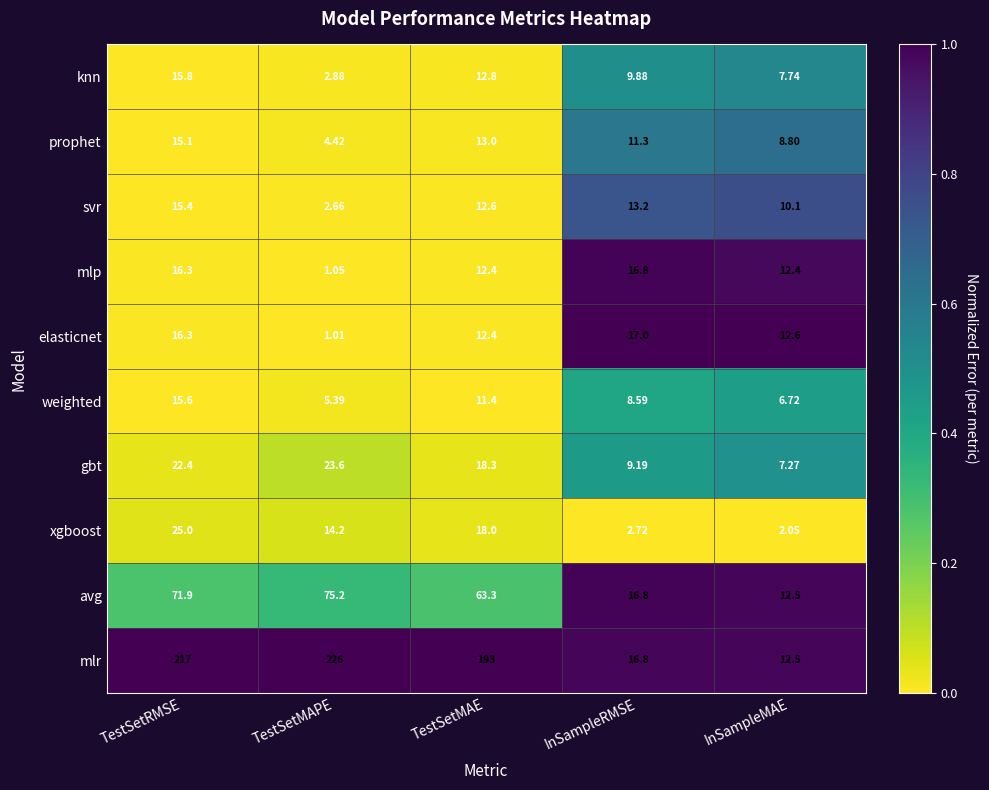

Which series has the largest total across all categories?

mlr